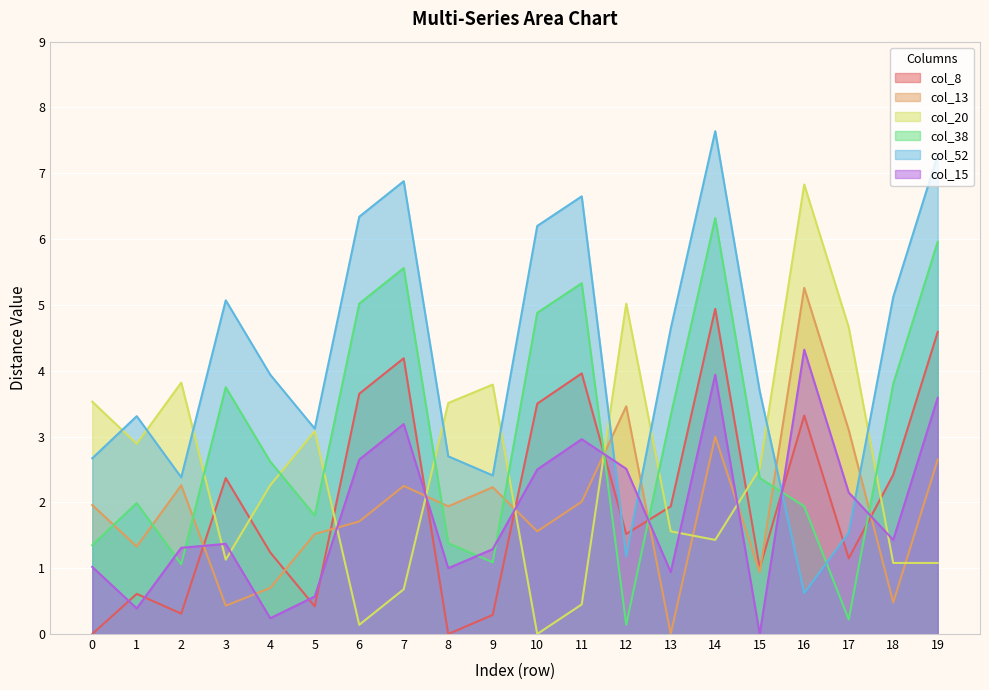

Reading left to right, extract all data points from this chart.

col_8: 0.0	0.6	0.3	2.4	1.2	0.4	3.6	4.2	0.0	0.3	3.5	4.0	1.5	1.9	4.9	1.0	3.3	1.1	2.4	4.6
col_13: 2.0	1.3	2.3	0.4	0.7	1.5	1.7	2.2	1.9	2.2	1.6	2.0	3.5	0.0	3.0	0.9	5.3	3.1	0.5	2.6
col_20: 3.5	2.9	3.8	1.1	2.3	3.1	0.1	0.7	3.5	3.8	0.0	0.5	5.0	1.6	1.4	2.5	6.8	4.7	1.1	1.1
col_38: 1.4	2.0	1.1	3.8	2.6	1.8	5.0	5.6	1.4	1.1	4.9	5.3	0.1	3.3	6.3	2.4	1.9	0.2	3.8	6.0
col_52: 2.7	3.3	2.4	5.1	3.9	3.1	6.3	6.9	2.7	2.4	6.2	6.7	1.2	4.6	7.6	3.7	0.6	1.5	5.1	7.3
col_15: 1.0	0.4	1.3	1.4	0.2	0.6	2.6	3.2	1.0	1.3	2.5	3.0	2.5	0.9	3.9	0.0	4.3	2.1	1.4	3.6